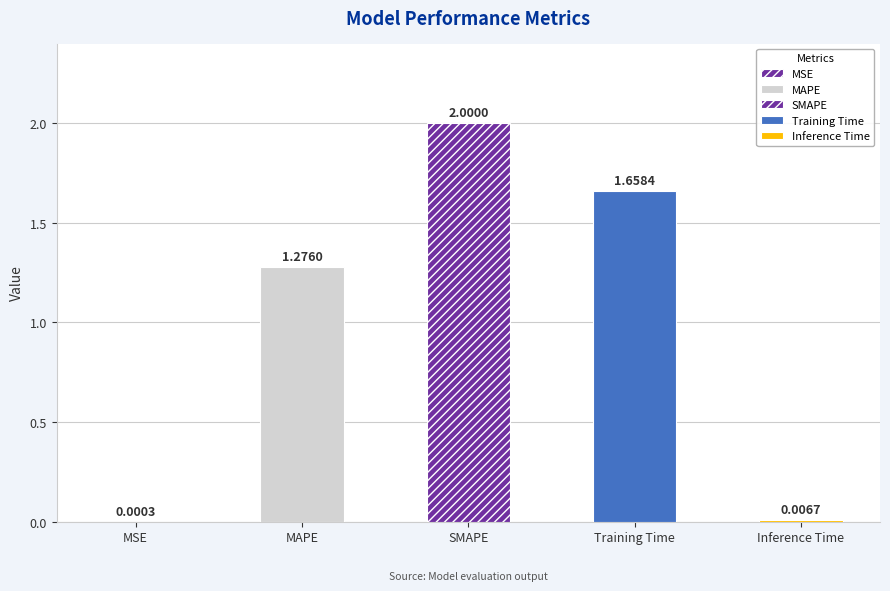

Approximately how many times larger is the value at Training Time compared to MAPE?

1.3